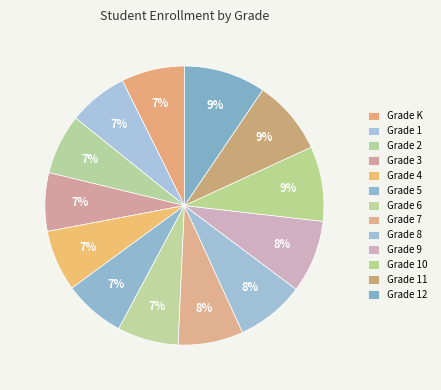

True or false: Grade 8 accounts for 2% of the total.

False